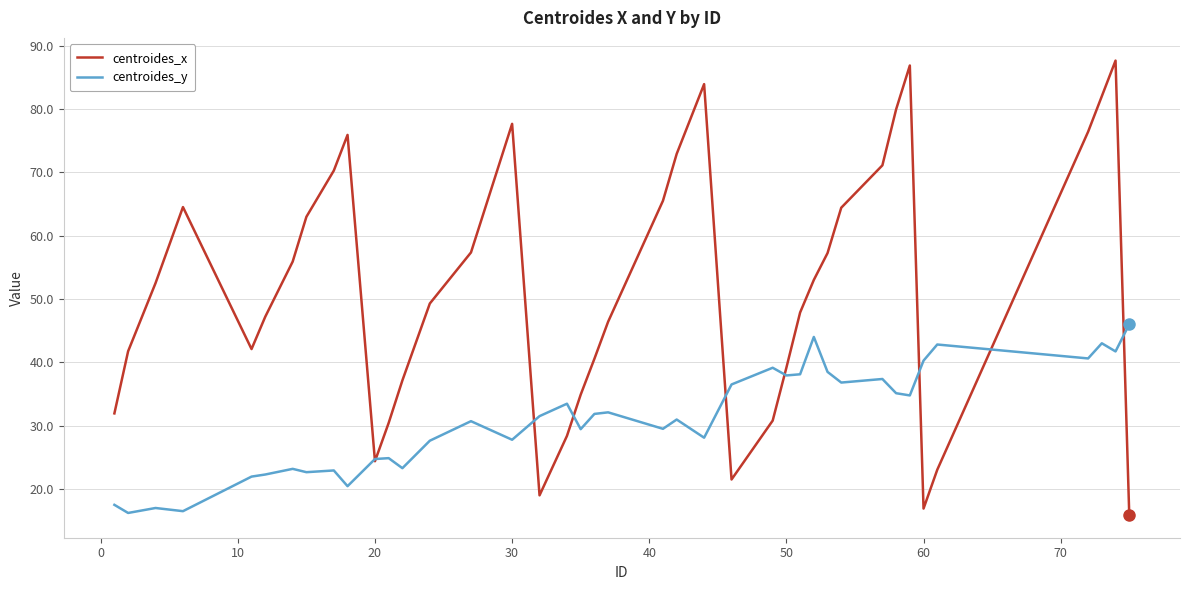

What is the difference between the maximum and second lowest values in the centroides_x series?

70.7